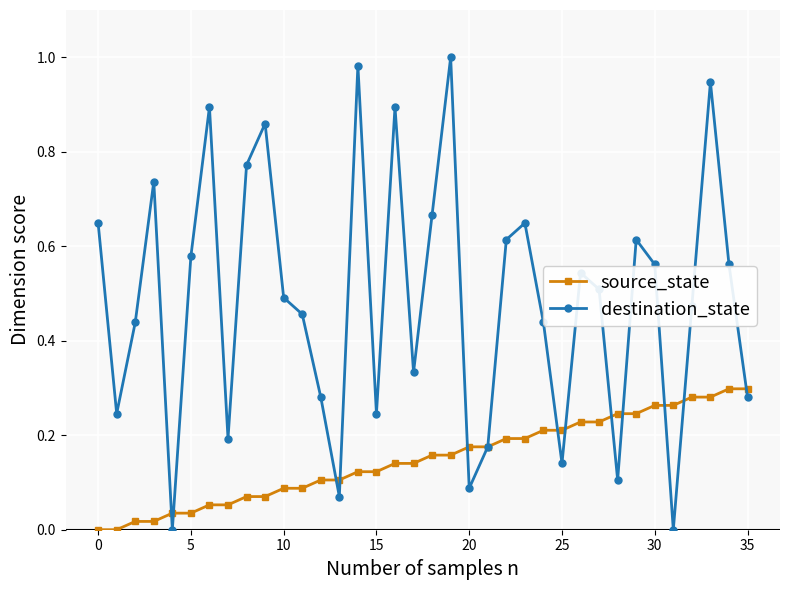

Which series has the widest spread of values?

destination_state